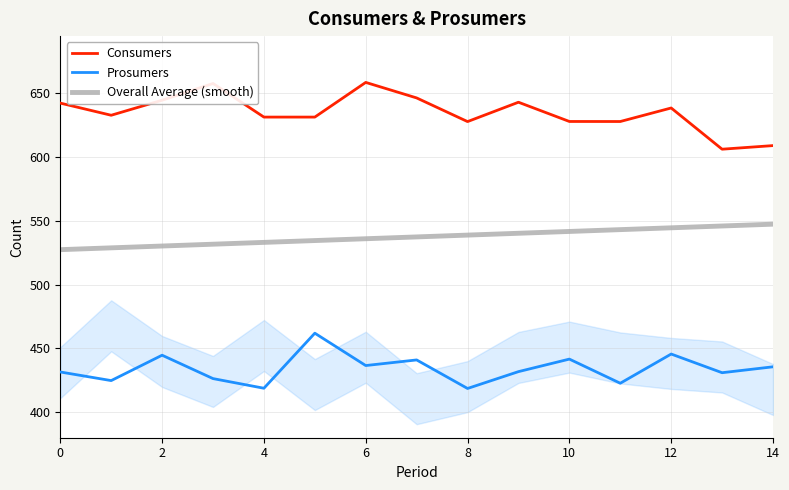

List the series in order of their overall mean, highest first.

Consumers, Overall Average (smooth), Prosumers